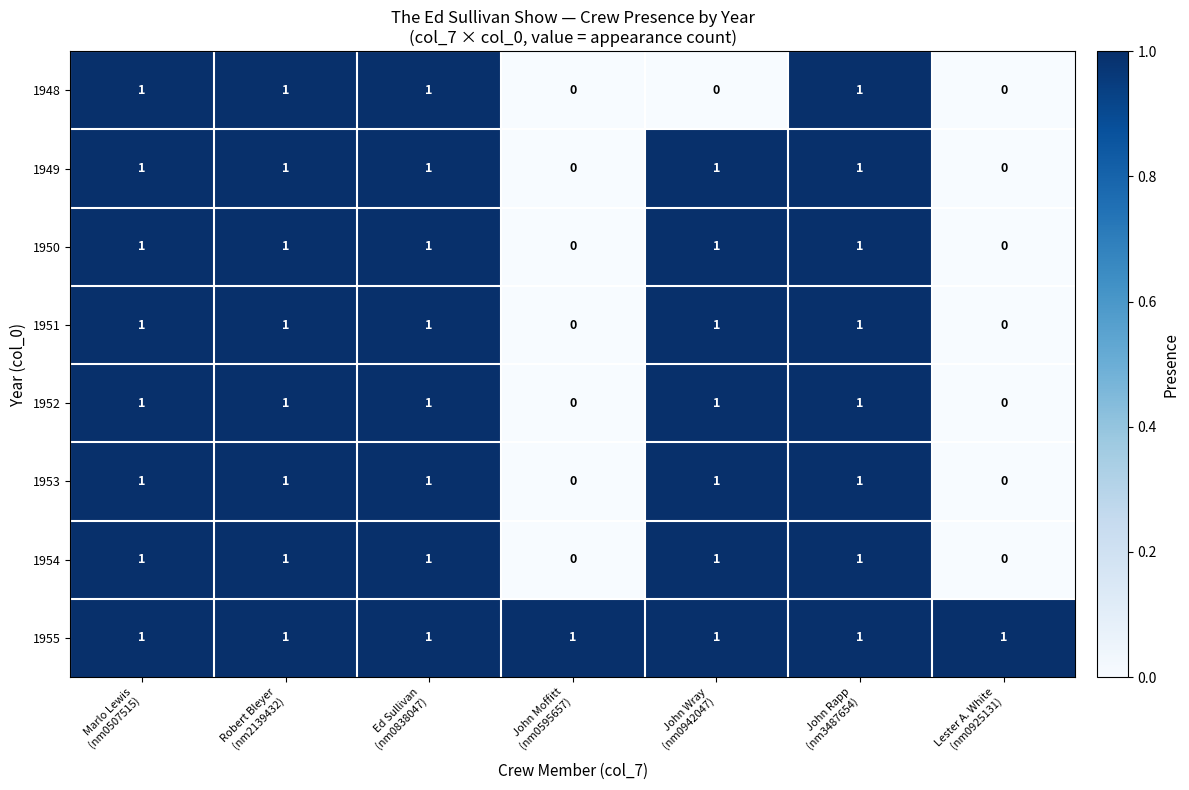

How many 1951 values are between 0 and 1?

7